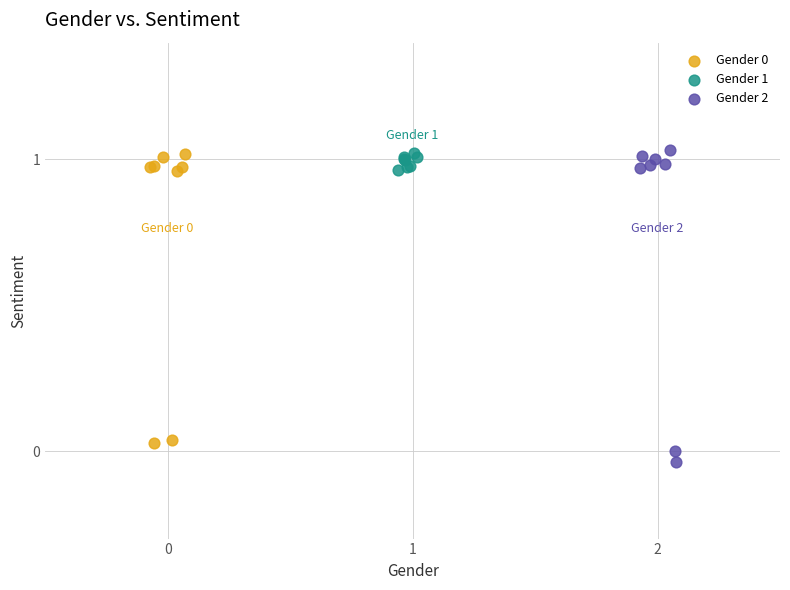

Which series has the largest Y range (max minus min)?

Gender 2